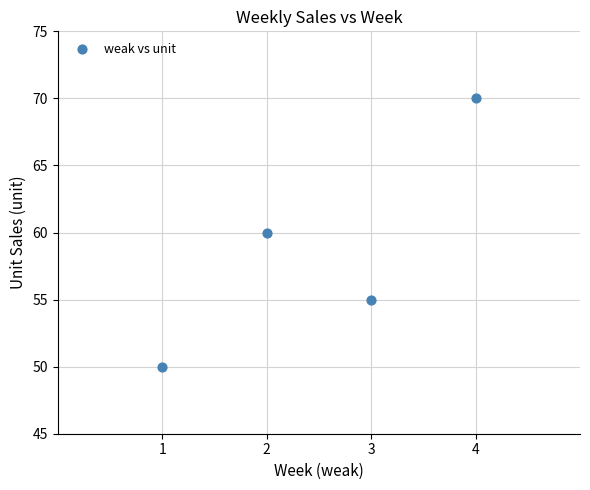

What is the range of X values (max minus min)?

3